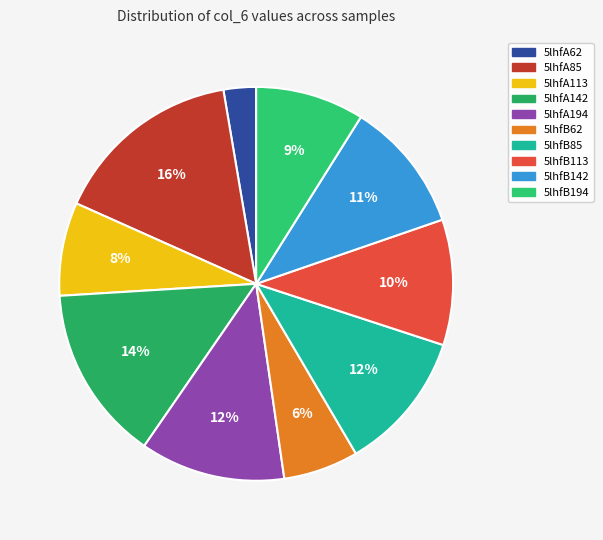

To the nearest percent, what is the difference between the largest and smallest slice percentages?

13%